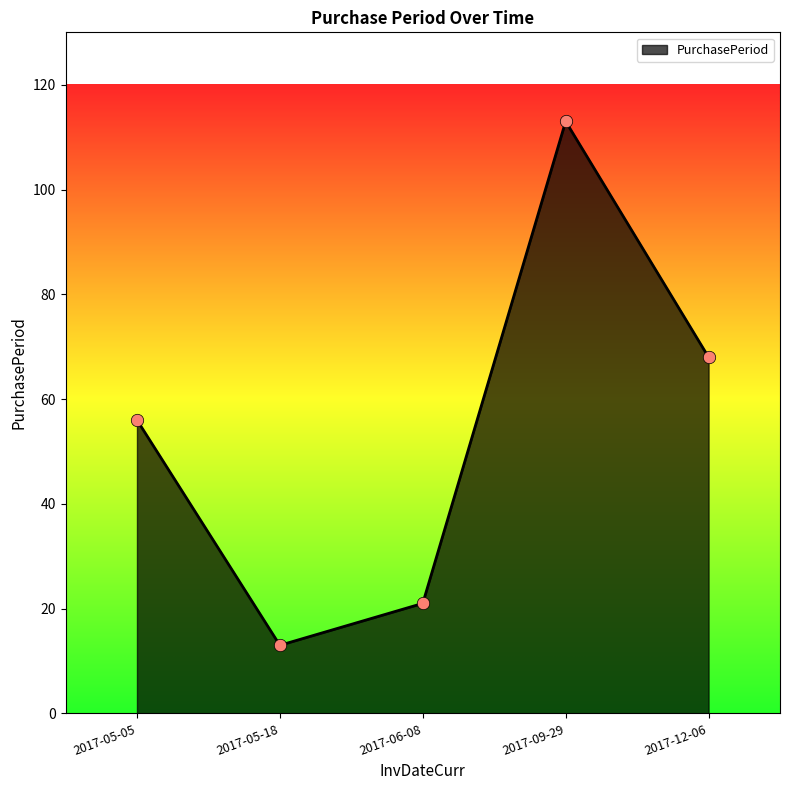

Which has a higher value, 2017-06-08 or 2017-05-18?

2017-06-08